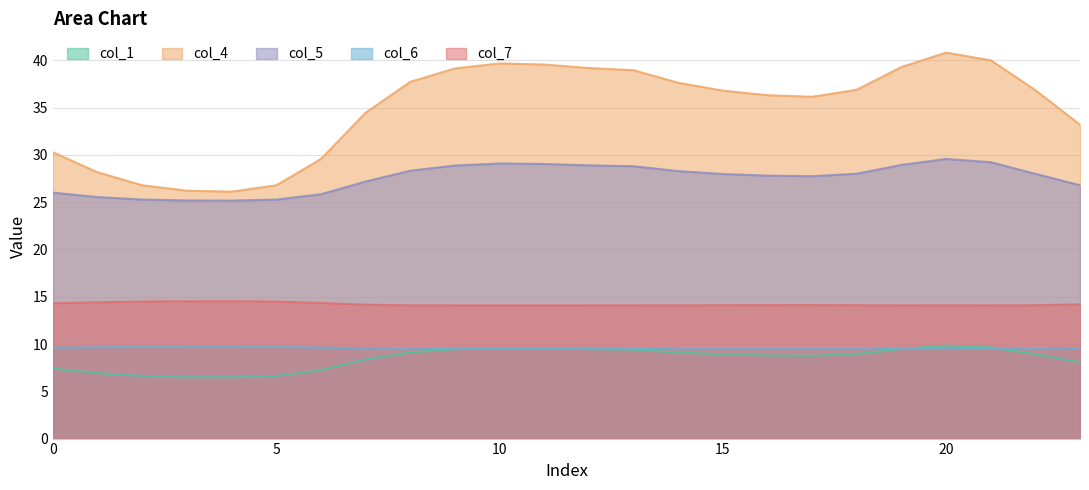

Reading left to right, list all the values displayed in this chart.

col_1: 7.4	6.9	6.6	6.5	6.5	6.6	7.3	8.4	9.1	9.5	9.6	9.5	9.5	9.4	9.1	8.9	8.8	8.8	8.9	9.5	9.8	9.6	8.9	8.1
col_4: 30.3	28.2	26.8	26.2	26.1	26.8	29.6	34.5	37.7	39.1	39.7	39.6	39.2	39.0	37.6	36.8	36.3	36.2	36.9	39.3	40.8	40.0	36.9	33.2
col_5: 26.0	25.5	25.3	25.2	25.2	25.3	25.8	27.2	28.3	28.9	29.1	29.0	28.9	28.8	28.3	28.0	27.8	27.8	28.0	28.9	29.6	29.2	28.0	26.8
col_6: 9.6	9.7	9.7	9.7	9.7	9.7	9.6	9.6	9.5	9.6	9.6	9.6	9.6	9.5	9.5	9.5	9.5	9.5	9.5	9.6	9.6	9.6	9.5	9.6
col_7: 14.3	14.4	14.5	14.5	14.5	14.5	14.3	14.2	14.1	14.1	14.1	14.1	14.1	14.1	14.1	14.1	14.1	14.1	14.1	14.1	14.1	14.1	14.1	14.2